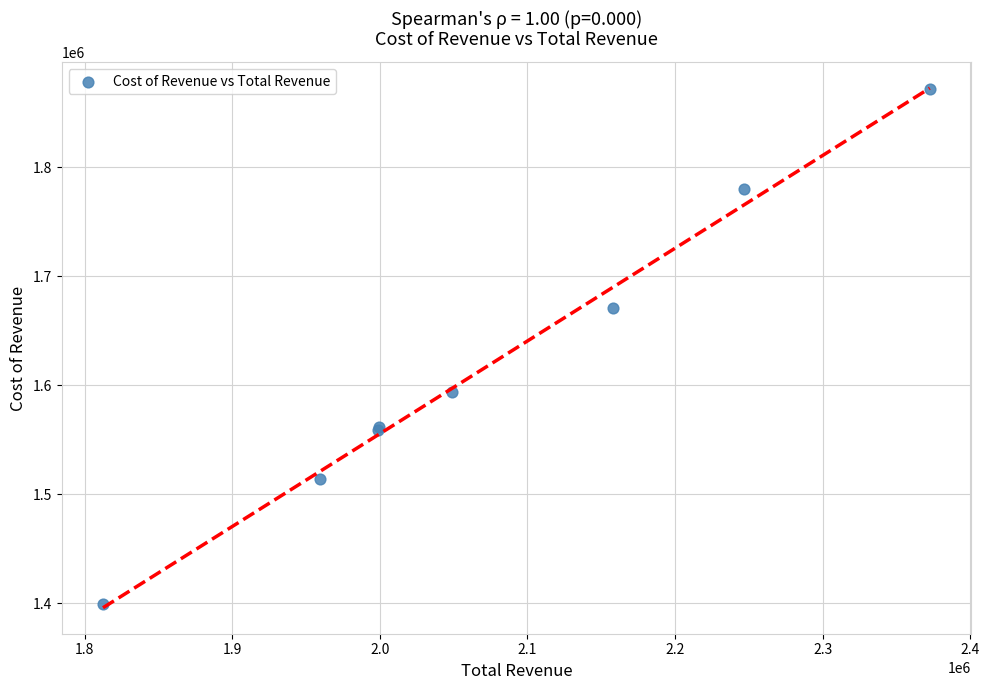

What Y value in the scatter plot is closest to 1635650?

1671400